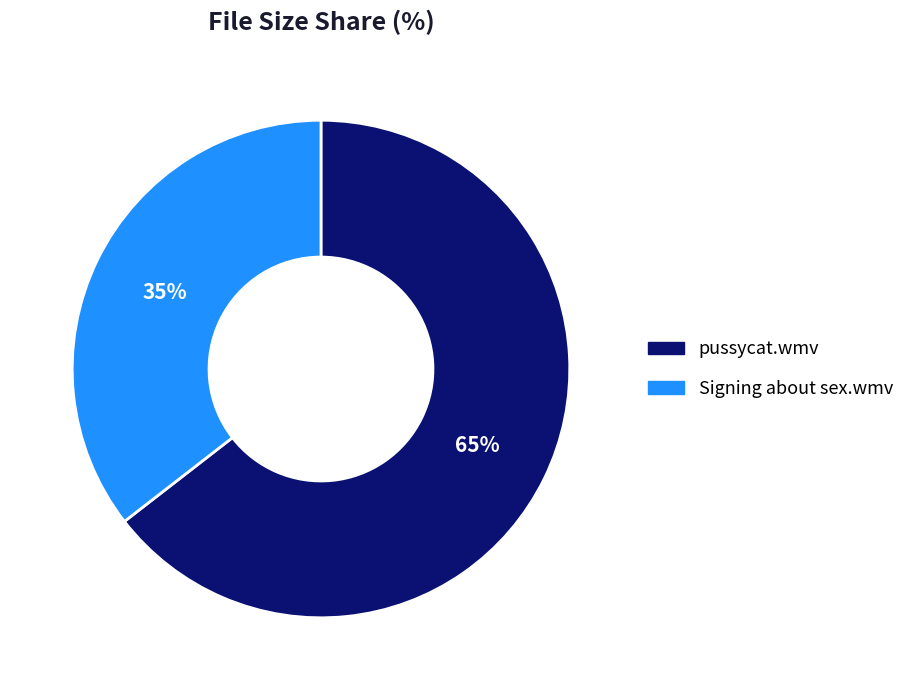

Which has a higher value, pussycat.wmv or Signing about sex.wmv?

pussycat.wmv